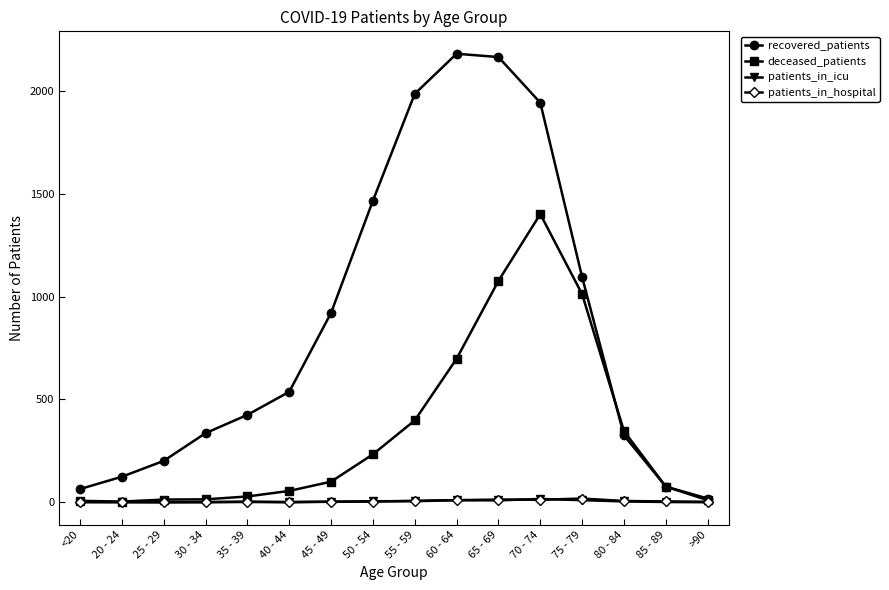

Is the value of recovered_patients at 65 - 69 greater than the value of patients_in_hospital at <20?

Yes